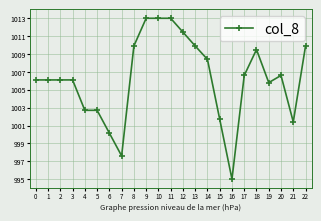

What is the approximate value at 22?

1009.9